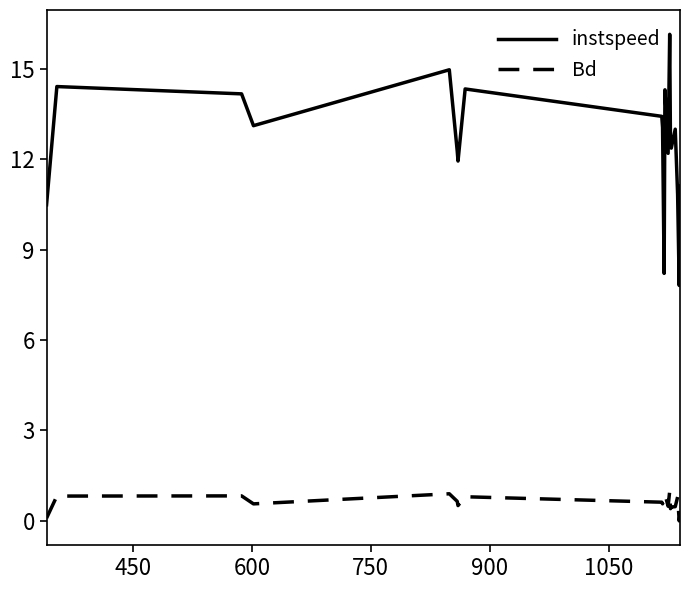

What is the sum of all instspeed values?

250.5